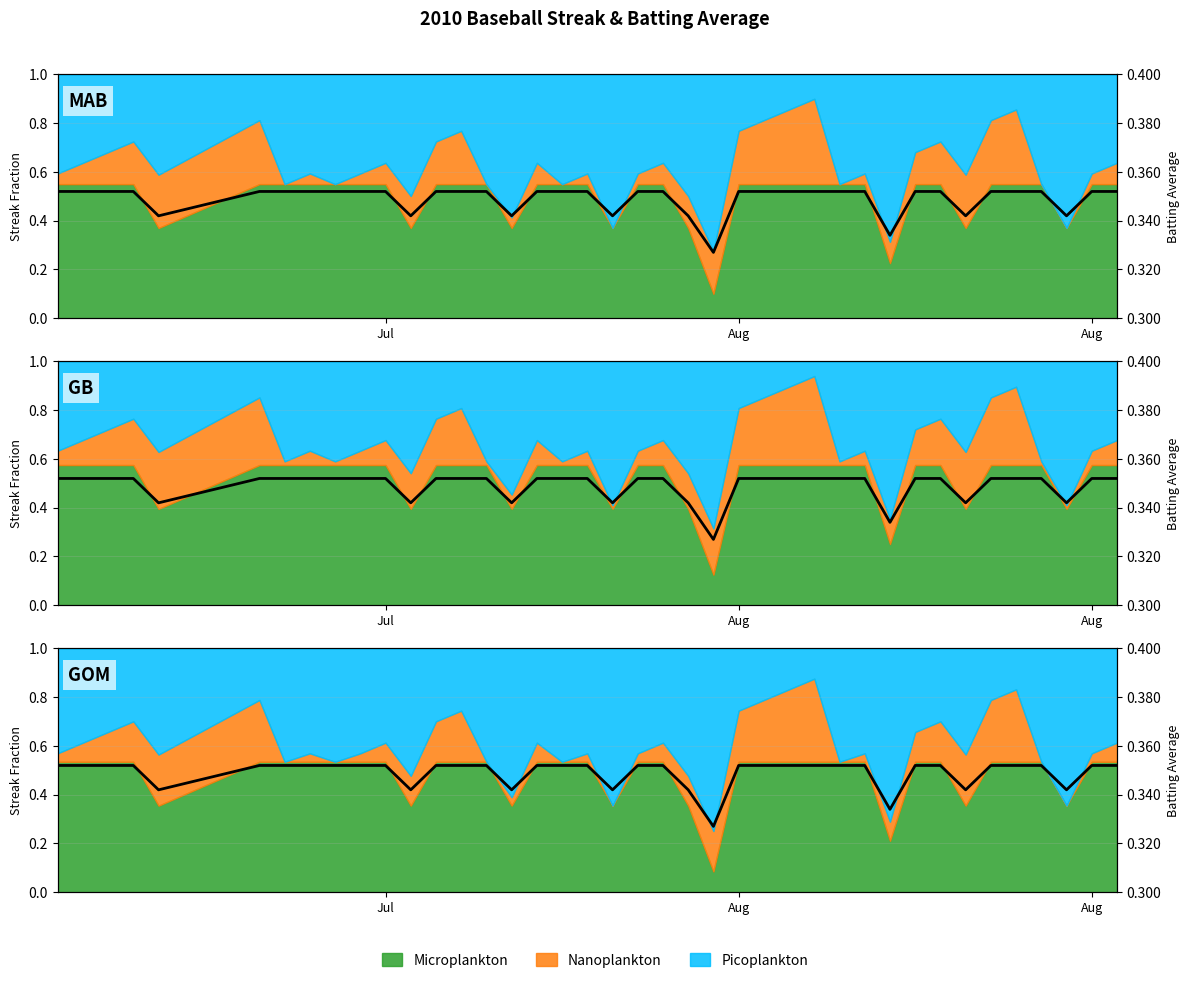

How many points are lower than both their immediate neighbors (excluding endpoints)?

8